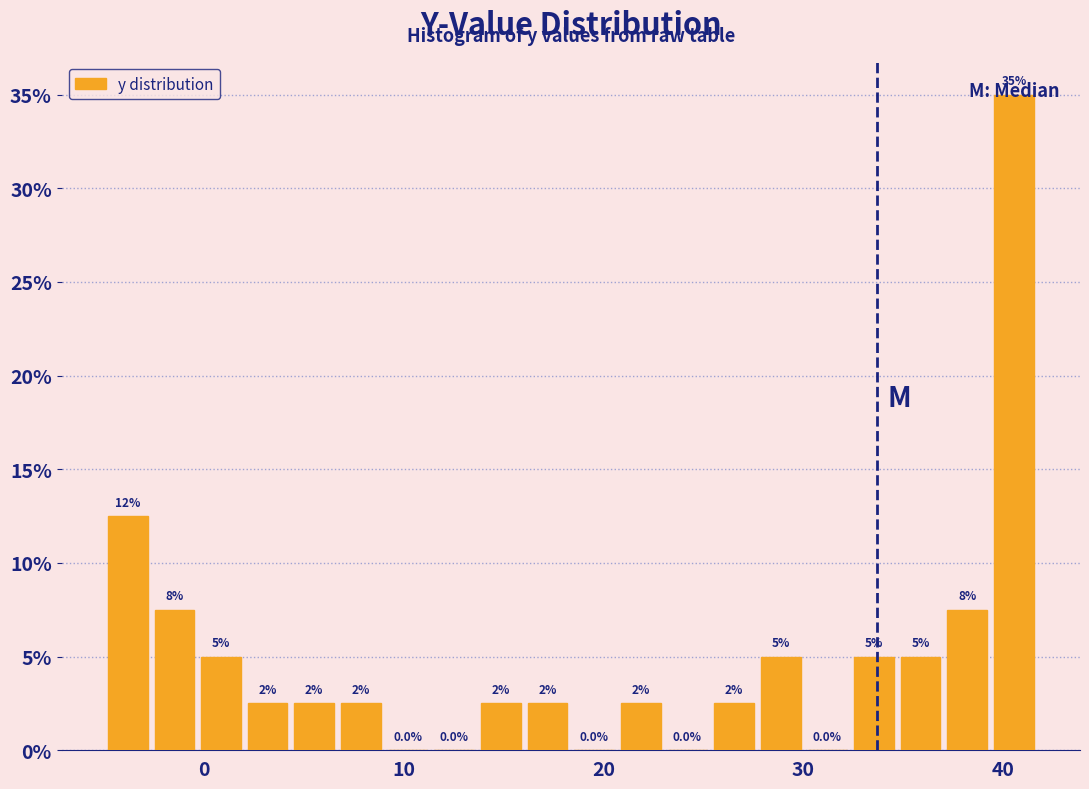

Read against the x-axis, roughly where is the centre of the tallest bar?

41